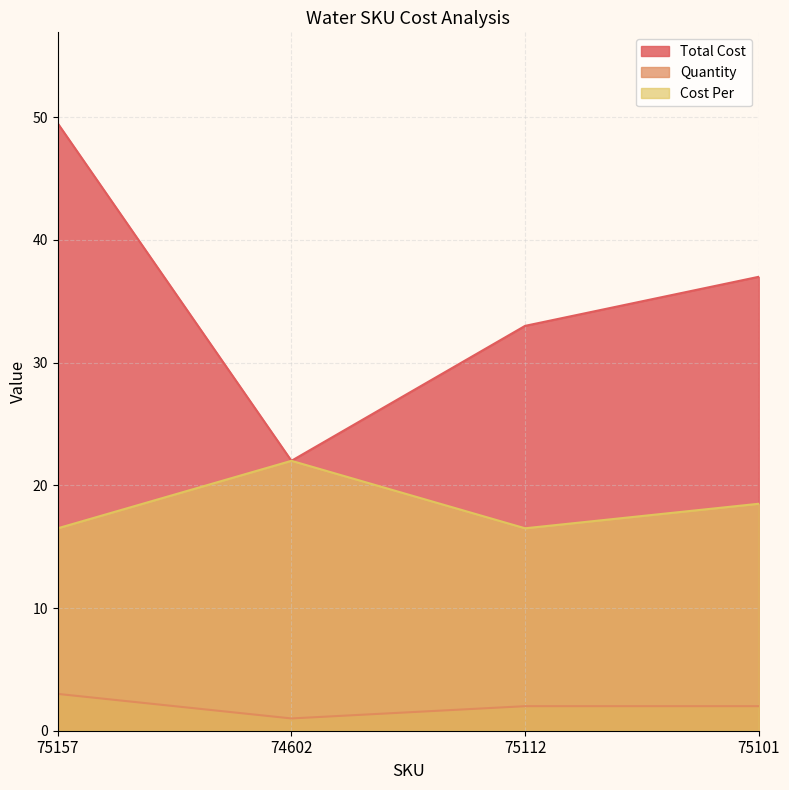

Reading right to left, transcribe all the data shown in this chart.

Total Cost: 75101=37.0	75112=33.0	74602=22.0	75157=49.5
Quantity: 75101=2.0	75112=2.0	74602=1.0	75157=3.0
Cost Per: 75101=18.5	75112=16.5	74602=22.0	75157=16.5